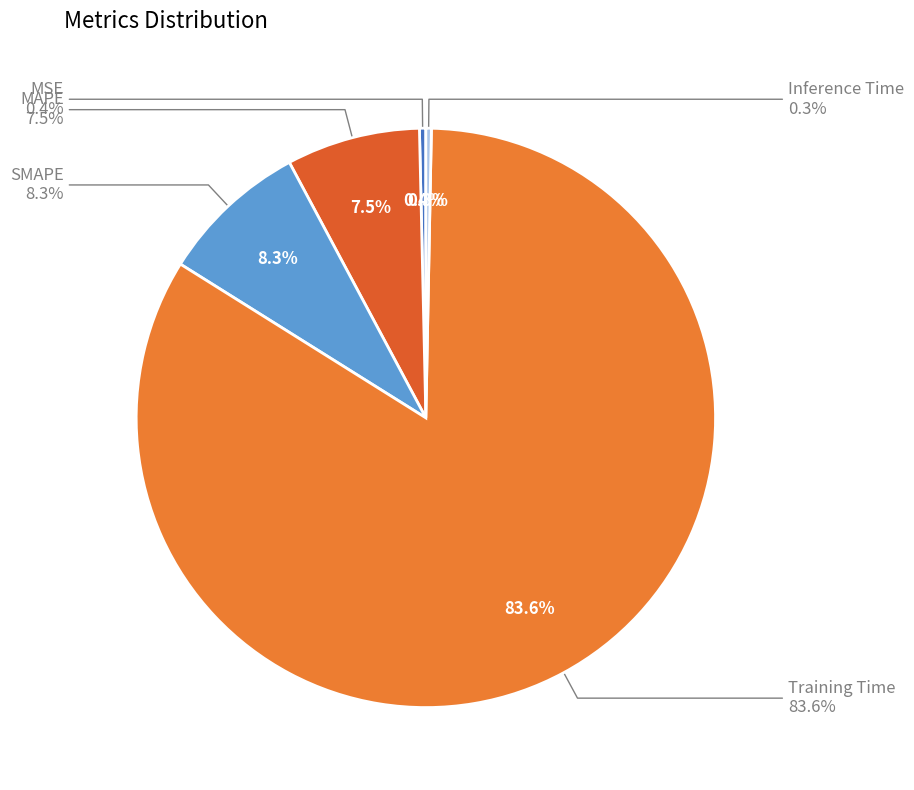

The MSE slice represents 14% of the pie. True or false?

False